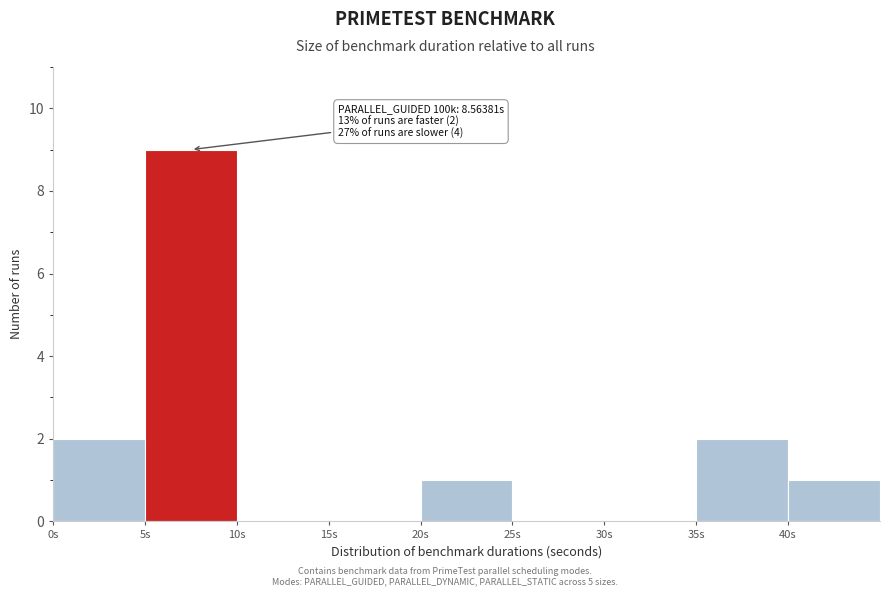

Which range on the x-axis has the tallest bar?

5 to 10